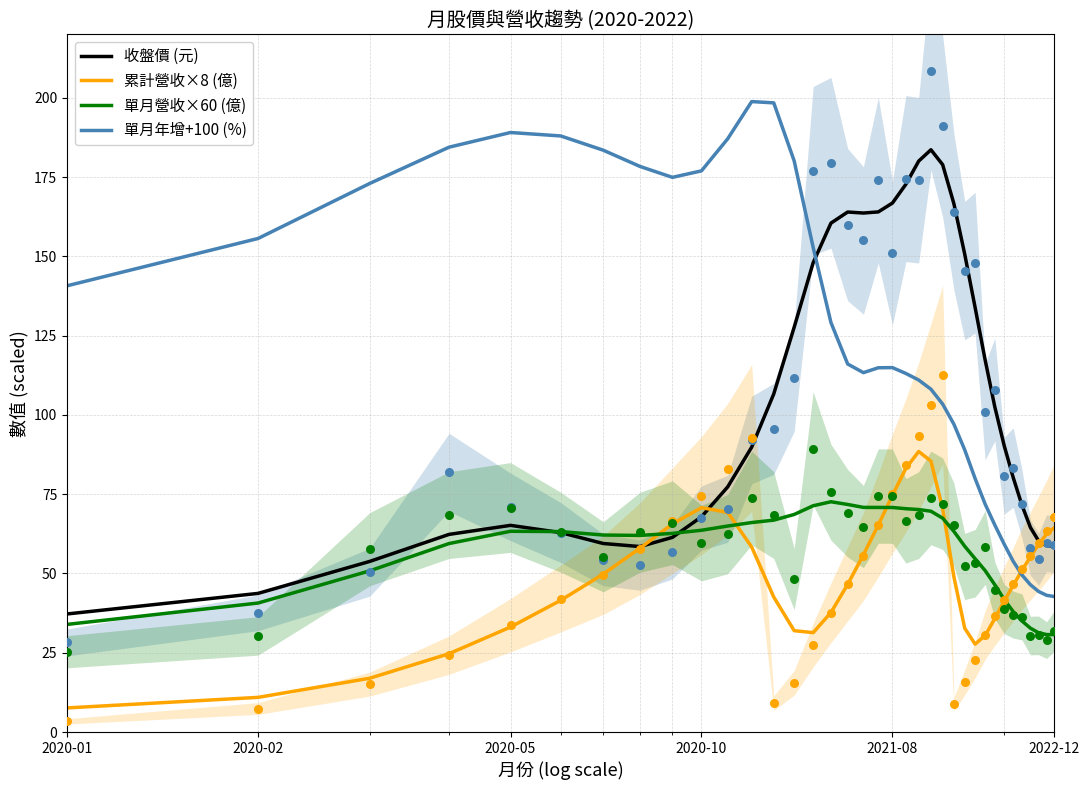

True or false: 單月營收×60 (億) and 單月年增+100 (%) cross at least once.

False